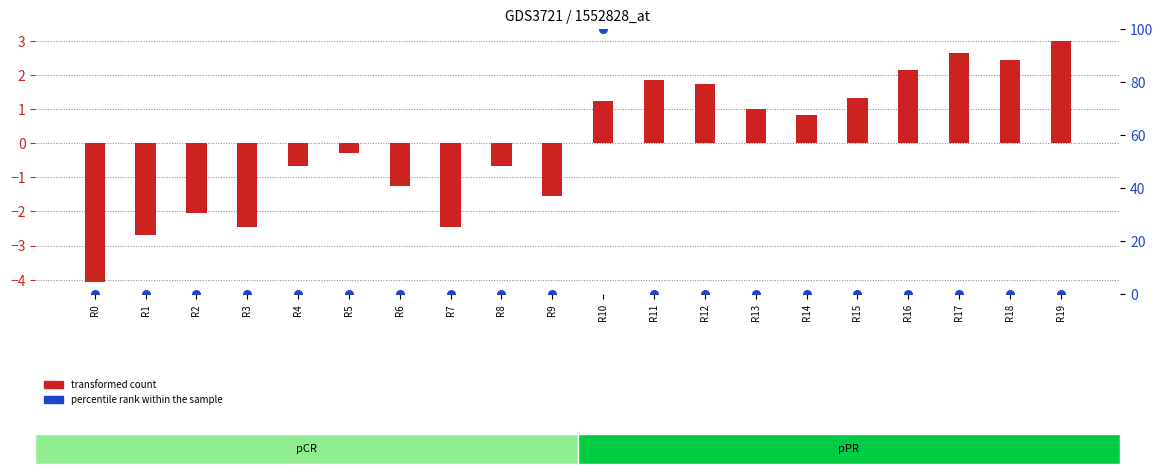

Which series has the largest Y range (max minus min)?

percentile rank within the sample